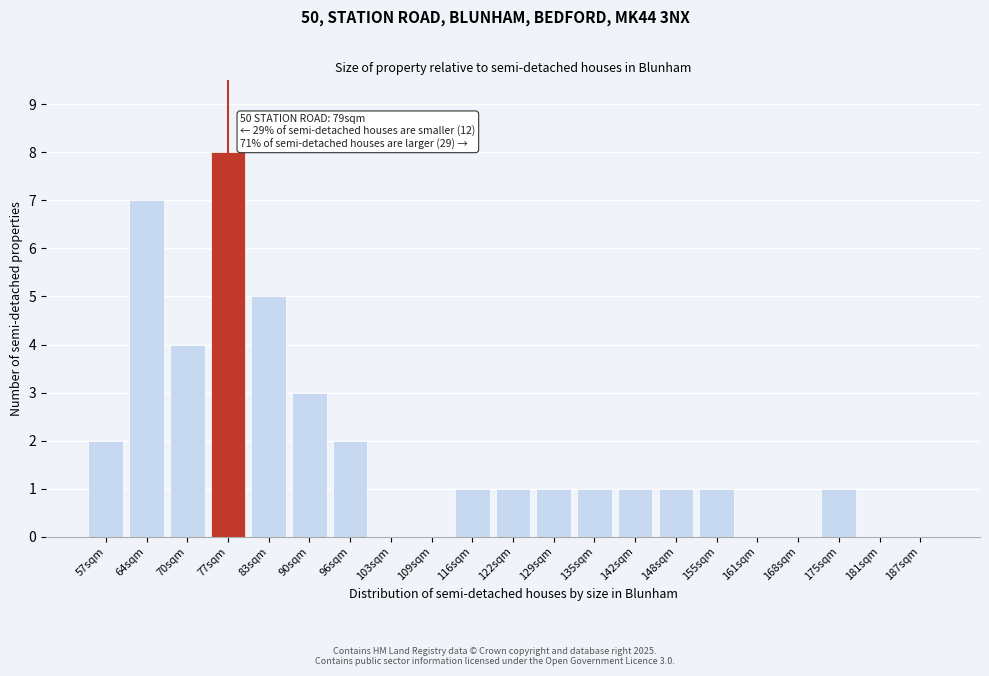

Reading left to right, list all the values displayed in this chart.

57sqm=2	64sqm=7	70sqm=4	77sqm=8	83sqm=5	90sqm=3	96sqm=2	103sqm=0	109sqm=0	116sqm=1	122sqm=1	129sqm=1	135sqm=1	142sqm=1	148sqm=1	155sqm=1	161sqm=0	168sqm=0	175sqm=1	181sqm=0	187sqm=0